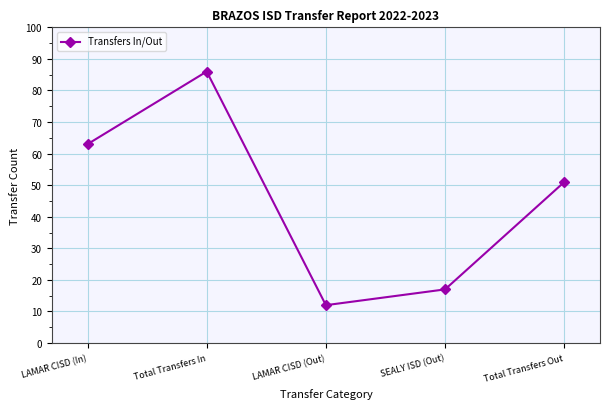

True or false: the data has more than 2 interior local peaks.

False